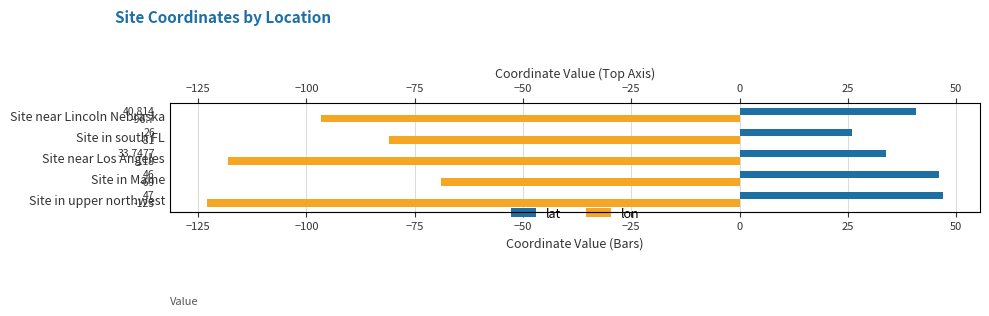

List the series in order of their peak value, lowest first.

lon, lat